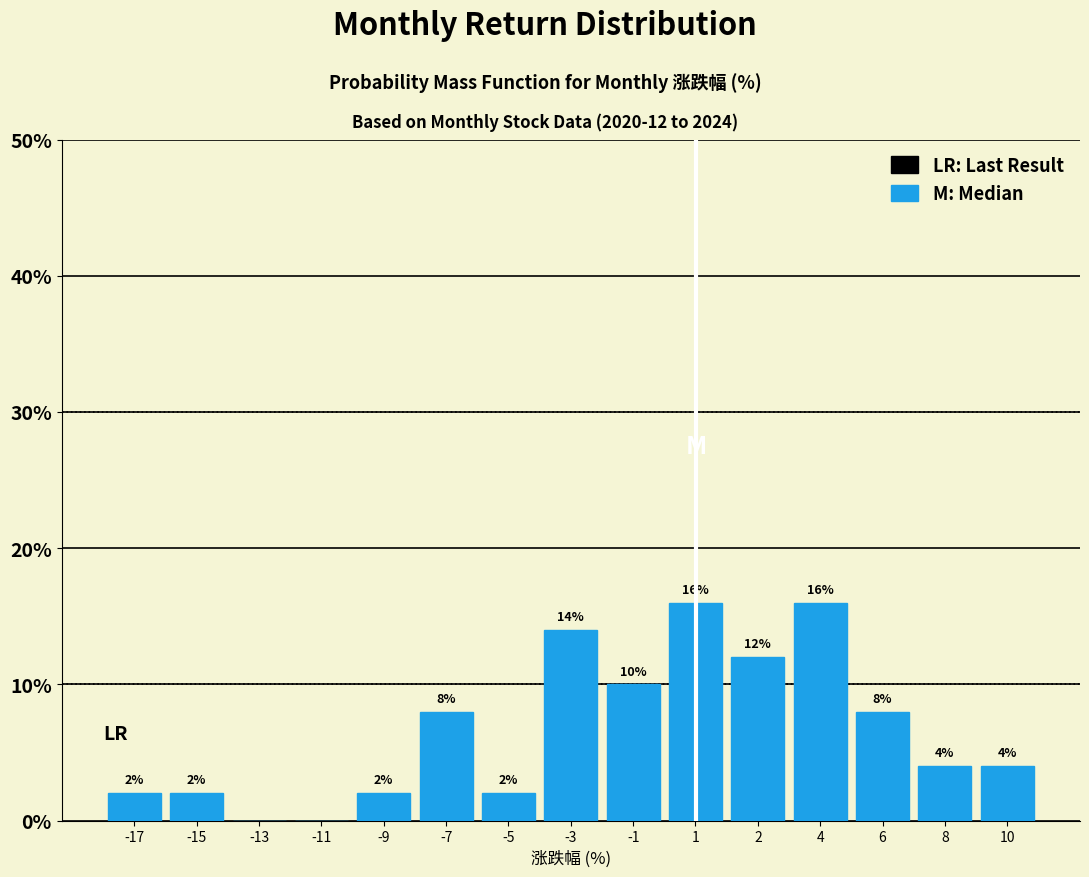

Reading left to right, extract all data points from this chart.

-17=2.0	-15=2.0	-13=0.0	-11=0.0	-9=2.0	-7=8.0	-5=2.0	-3=14.0	-1=10.0	1=16.0	2=12.0	4=16.0	6=8.0	8=4.0	10=4.0